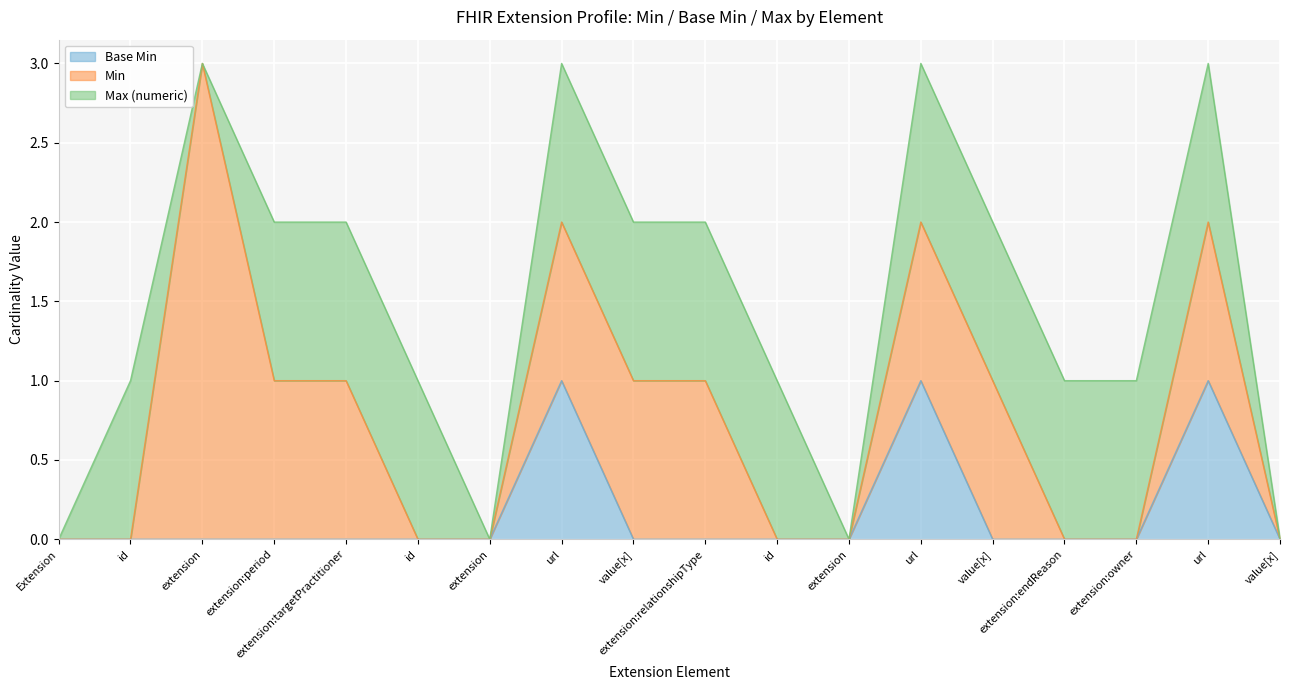

List the series in order of their overall mean, lowest first.

Base Min, Min, Max (numeric)